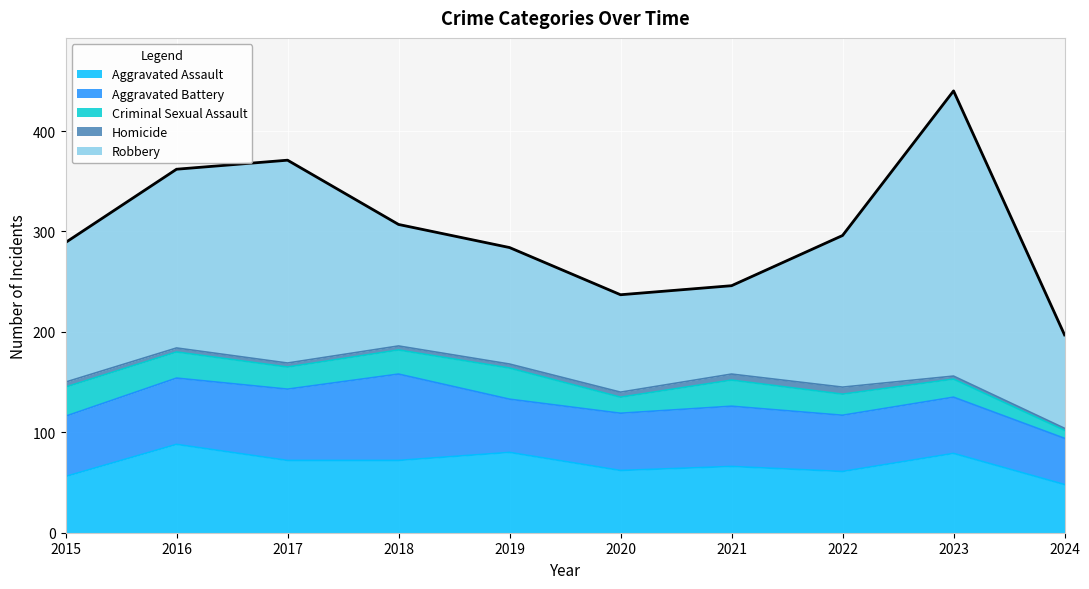

The value of Robbery at 2015 is 139. True or false?

True